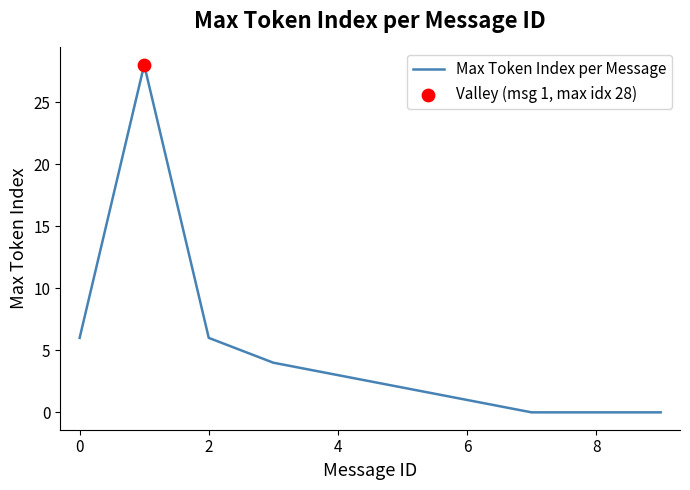

What is the difference between the maximum and minimum values?

28